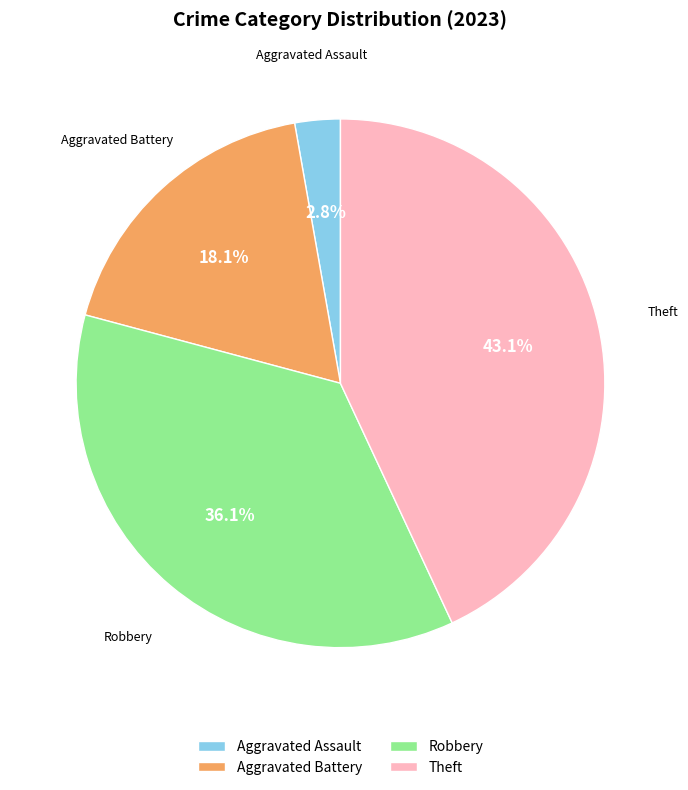

Rank the categories by value from lowest to highest.

Aggravated Assault, Aggravated Battery, Robbery, Theft